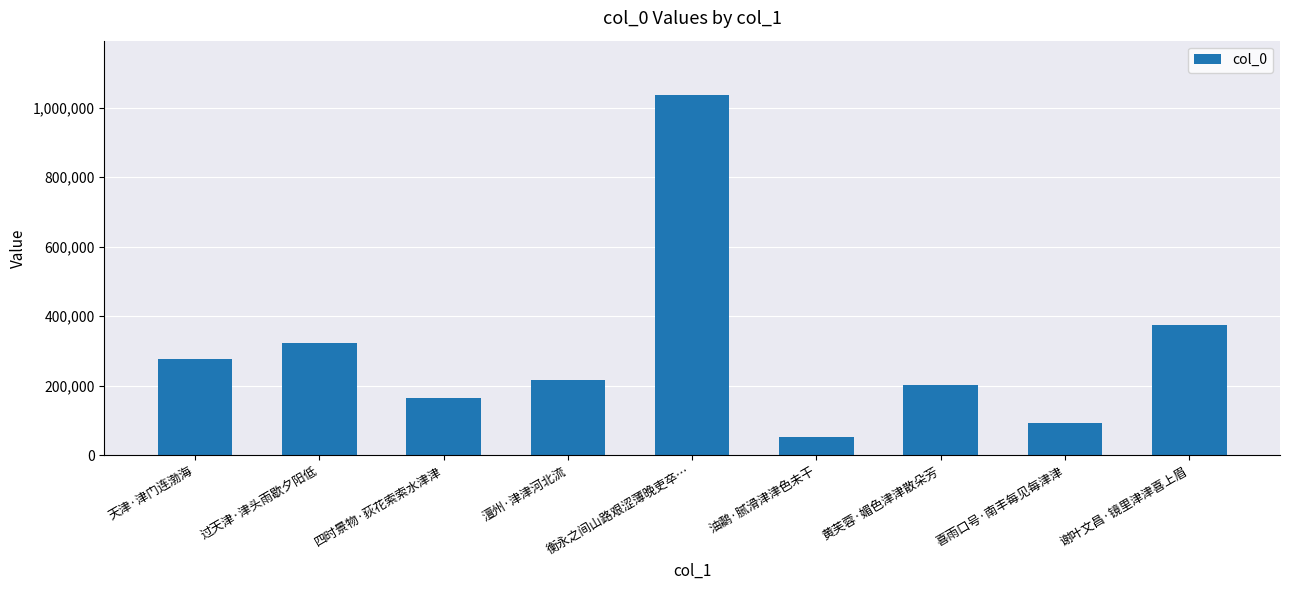

True or false: the data shows 217454 at 谢叶文昌·镜里津津喜上眉.

False